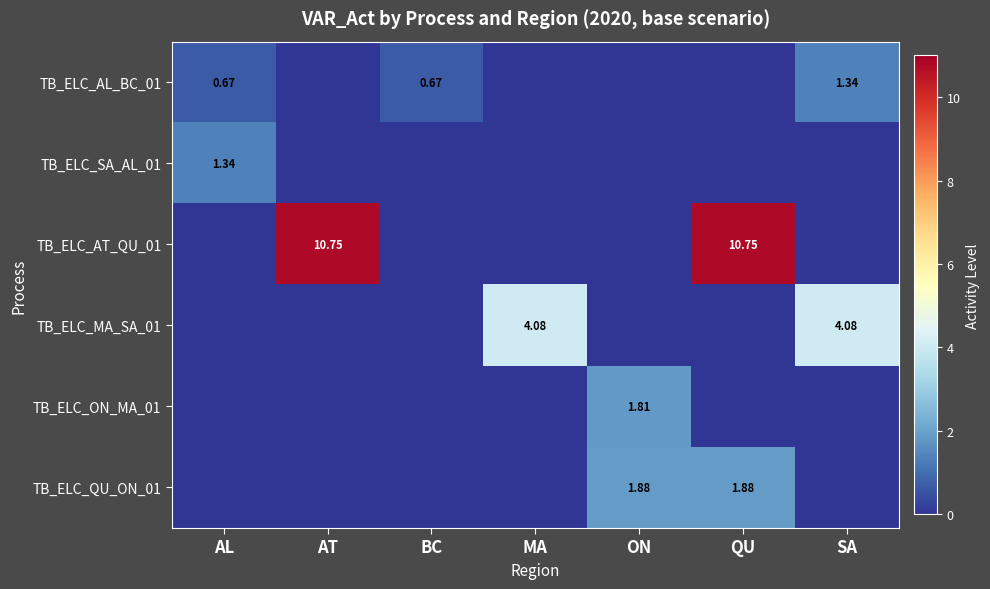

Which label corresponds to the largest value in the chart?

AT